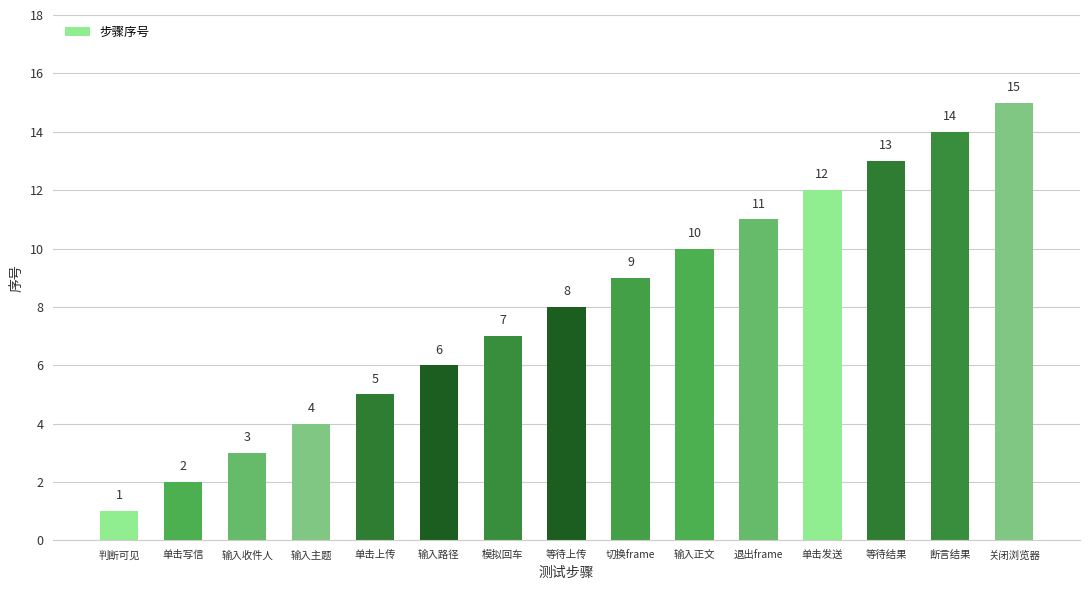

Between 断言结果 and 输入路径, which is larger?

断言结果